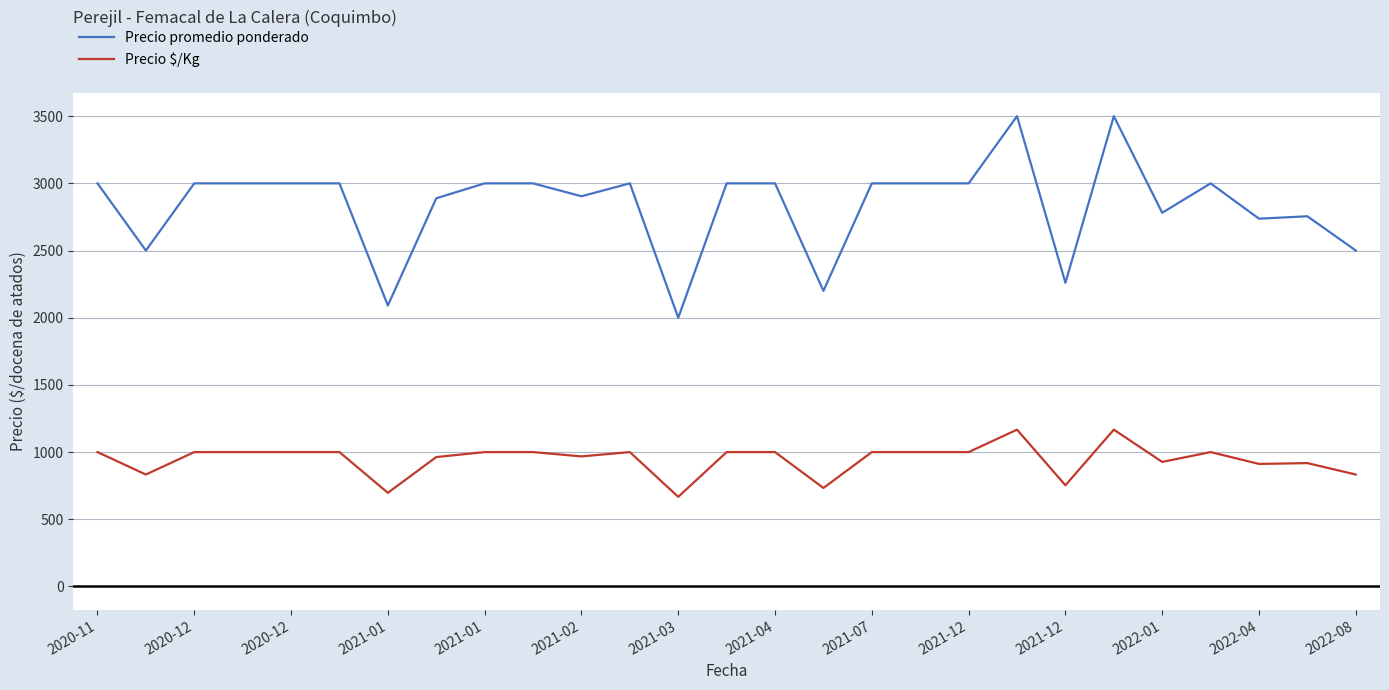

Which series has the largest total across all categories?

Precio promedio ponderado